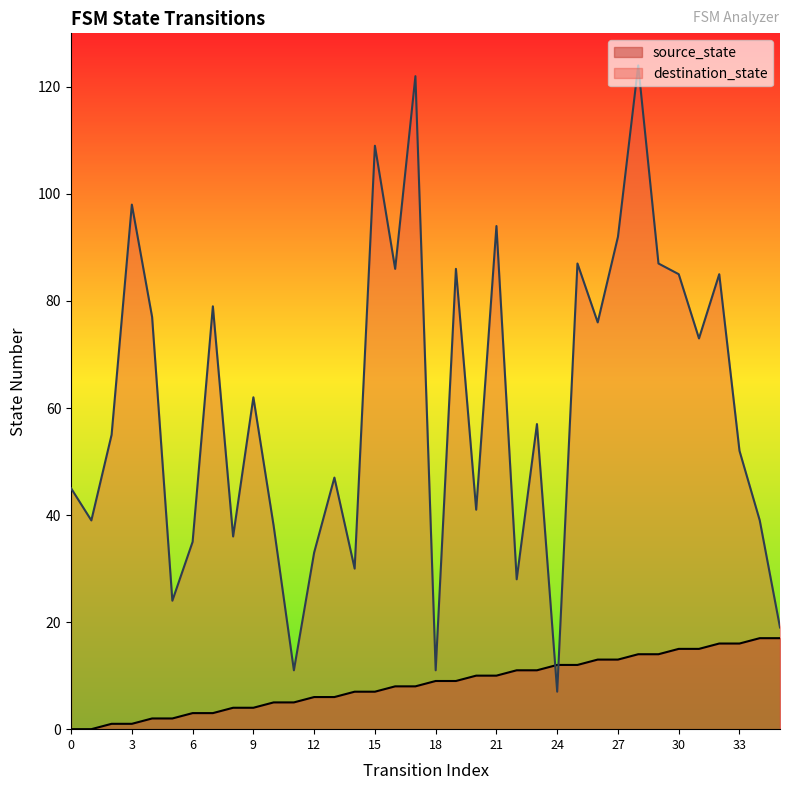

Reading left to right, extract all data points from this chart.

source_state: 0	0	1	1	2	2	3	3	4	4	5	5	6	6	7	7	8	8	9	9	10	10	11	11	12	12	13	13	14	14	15	15	16	16	17	17
destination_state: 45	39	55	98	77	24	35	79	36	62	38	11	33	47	30	109	86	122	11	86	41	94	28	57	7	87	76	92	124	87	85	73	85	52	39	19